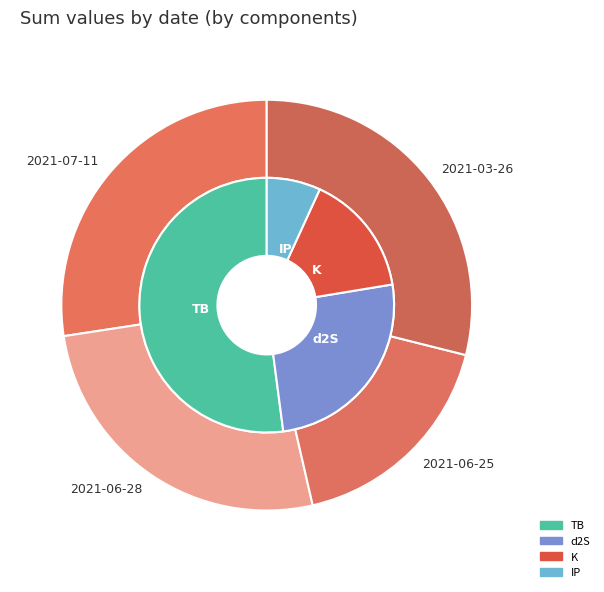

What percentage is the 2021-06-28 slice, to the nearest percent?

26%